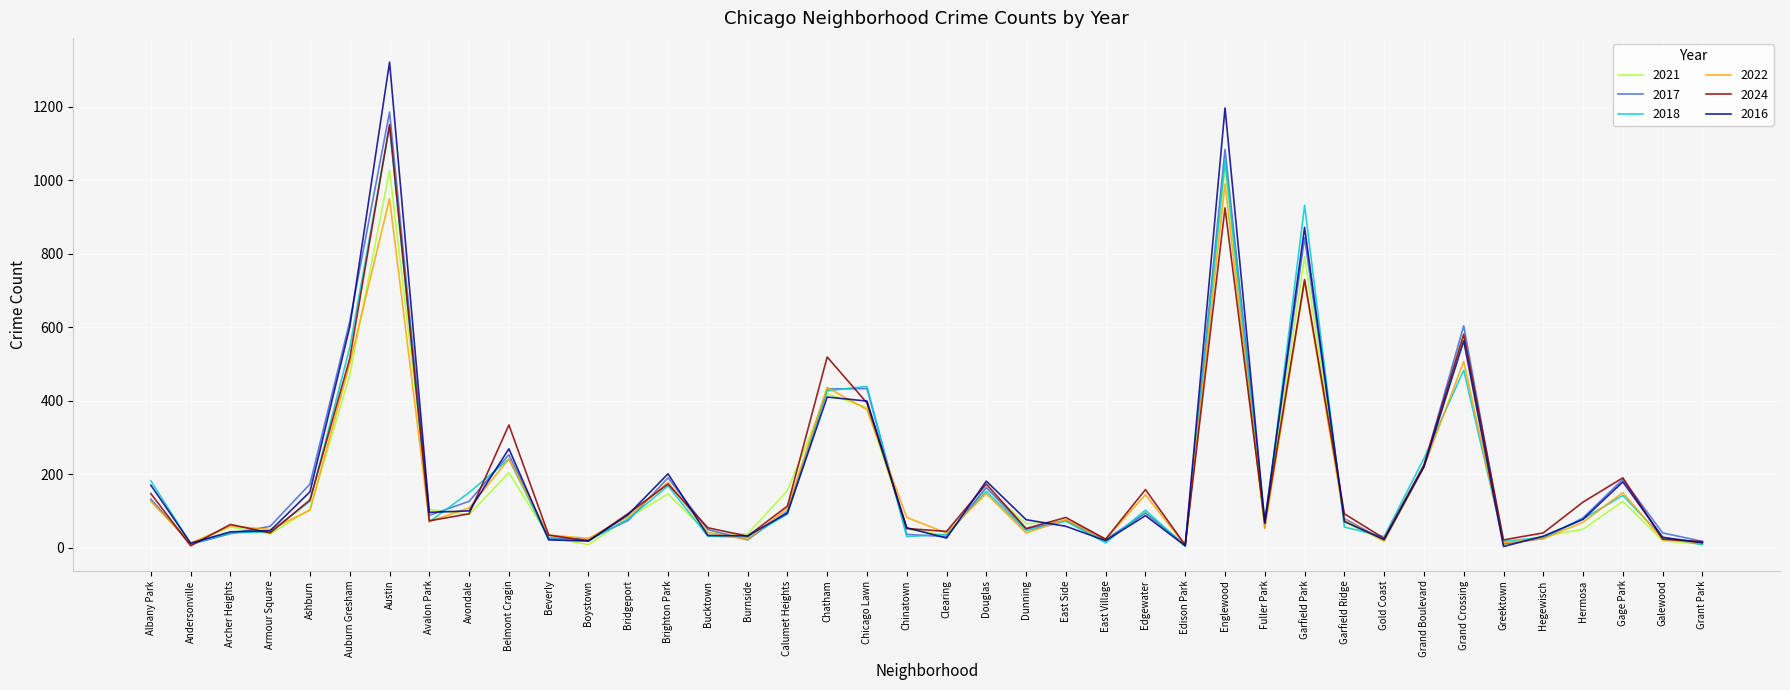

What is the spread (max minus min) of values at Belmont Cragin?

130